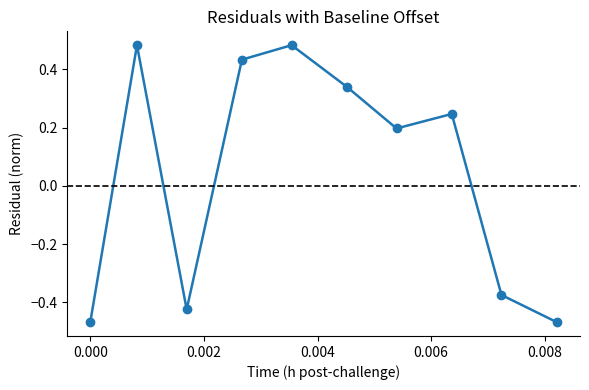

How many lines are shown in the chart?

1